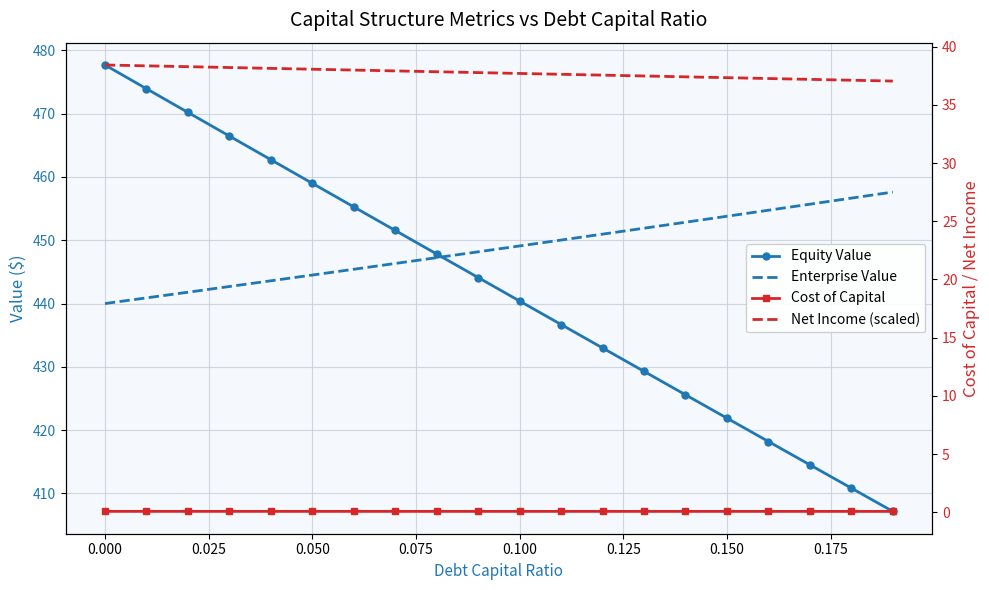

Which series has the largest total across all categories?

Enterprise Value